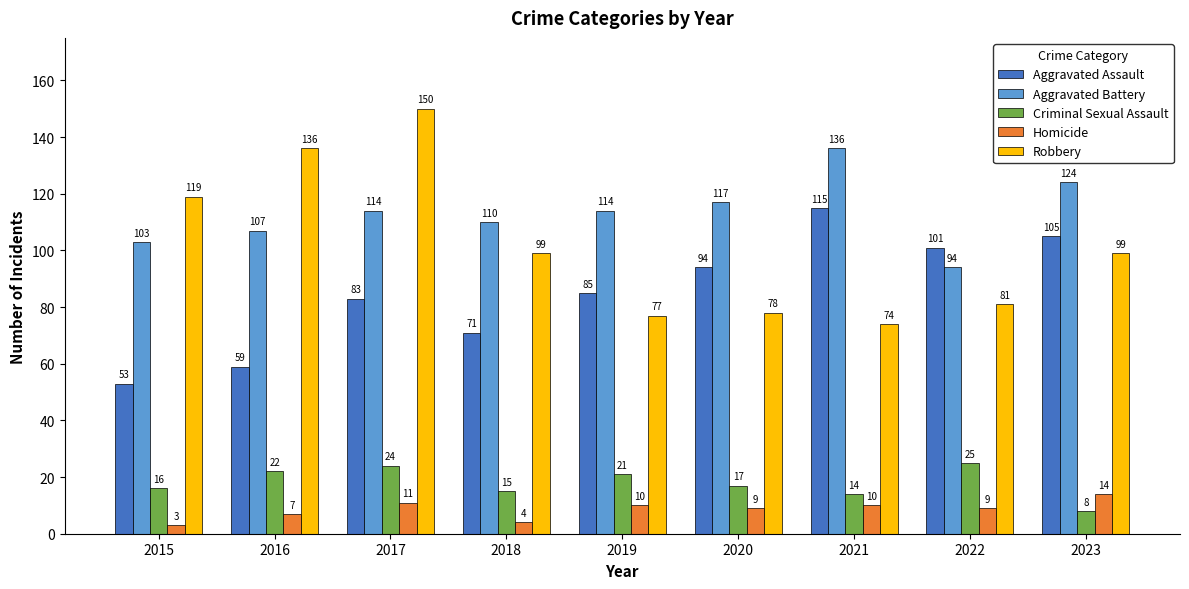

Which category has the highest value across all series?

2017